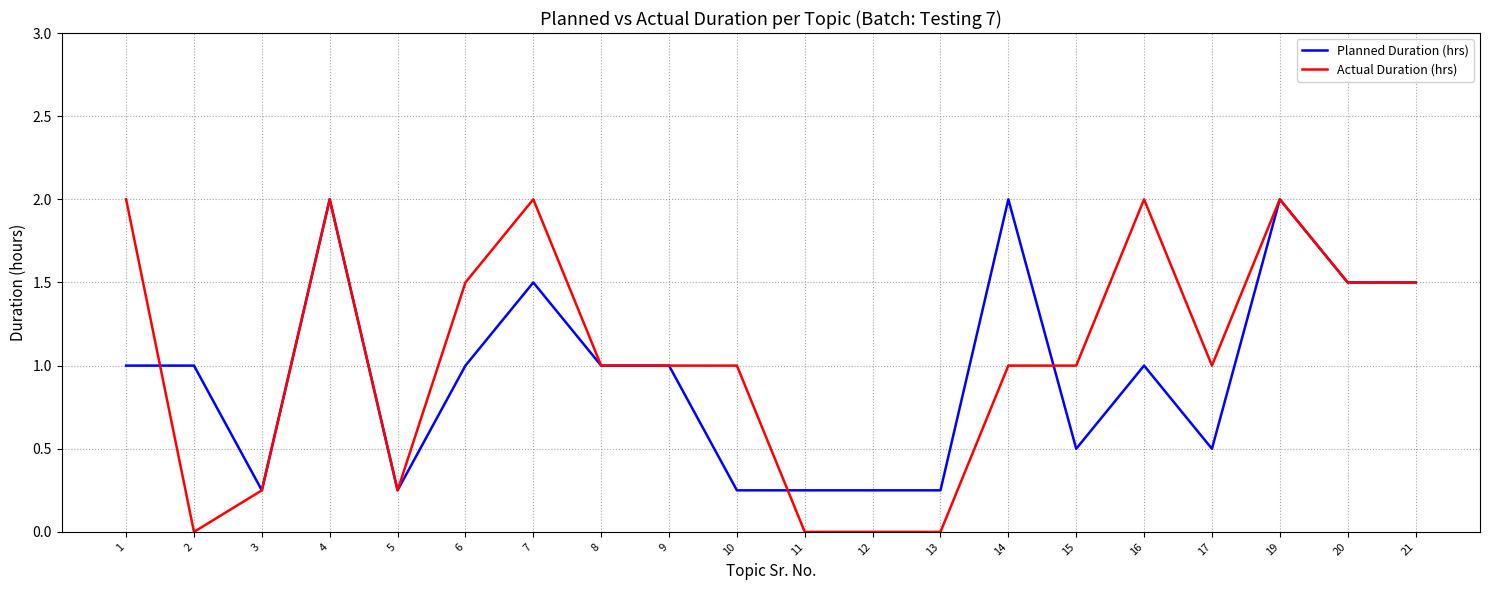

What is the maximum value for Planned Duration (hrs)?

2.0